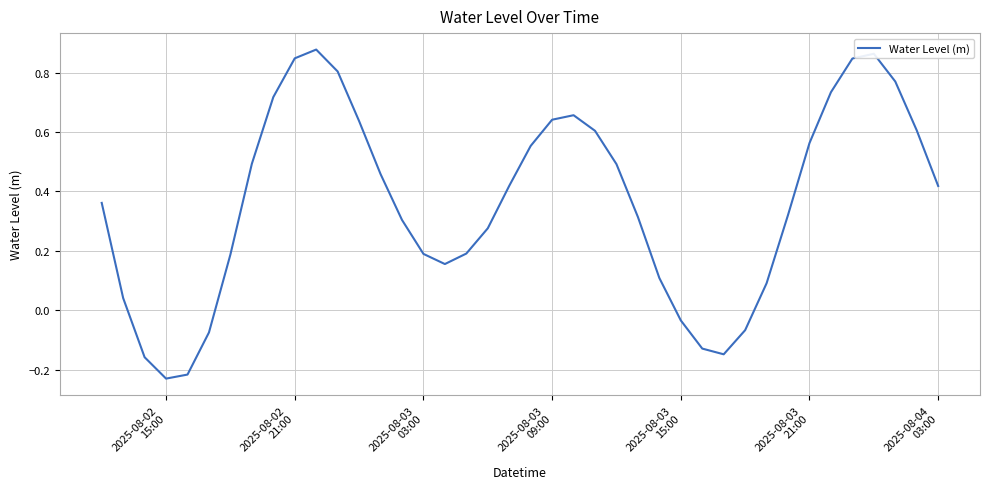

What is the difference between the maximum and minimum values?

1.1